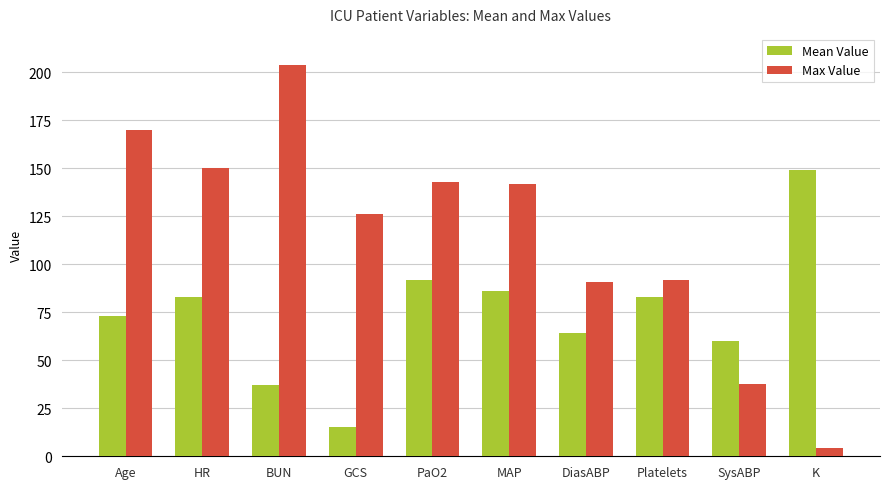

Reading right to left, what are all the values shown in this chart?

Mean Value: 149.0	60.0	83.0	64.0	86.0	92.0	15.0	37.0	83.0	73.0
Max Value: 4.3	37.7	92.0	91.0	142.0	143.0	126.0	204.0	150.0	170.2